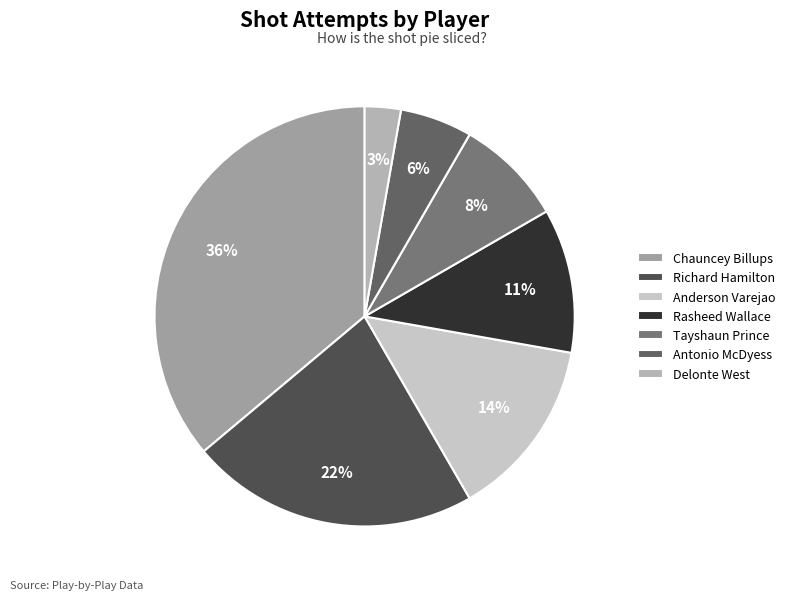

Which slice is the largest?

Chauncey Billups